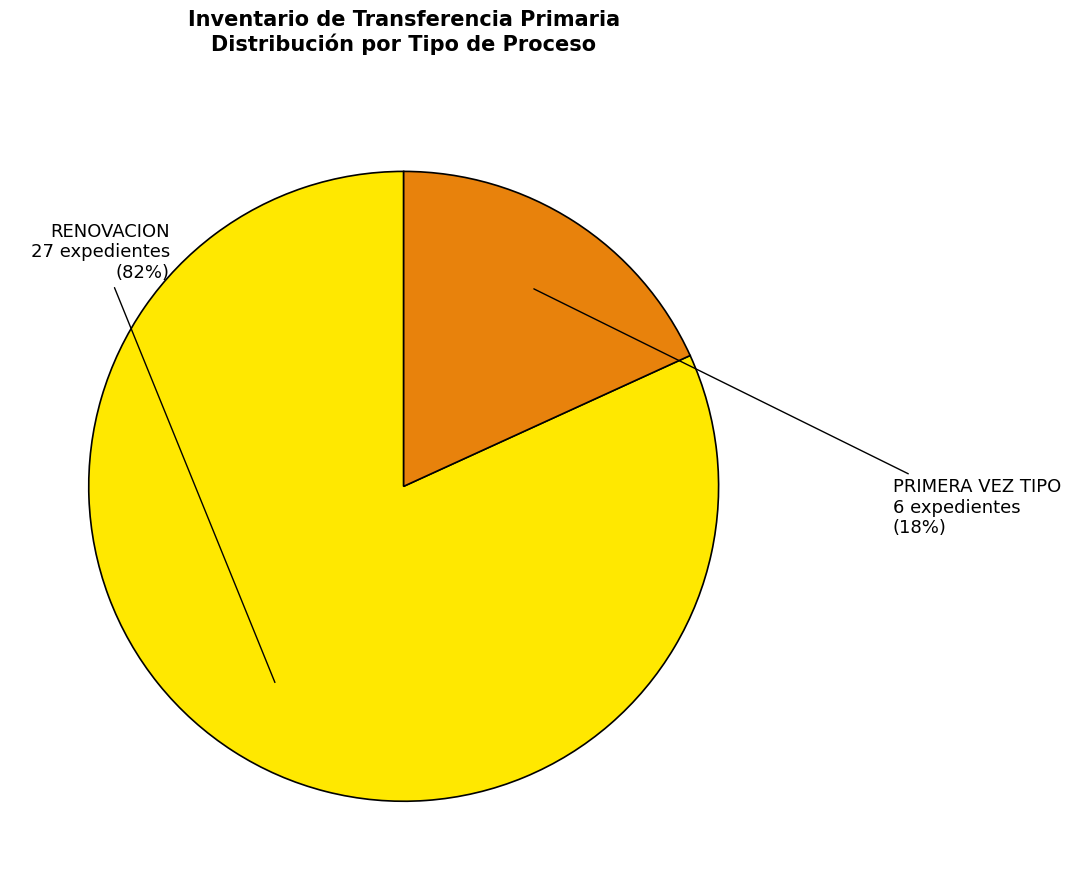

To the nearest percent, what is the average slice percentage?

50%